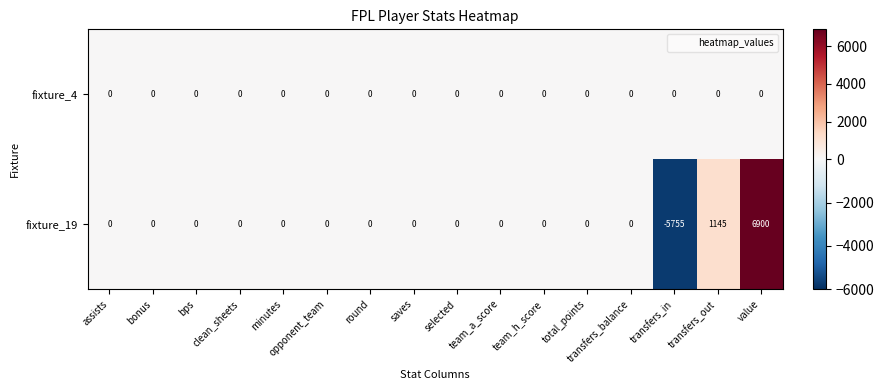

List the series in order of their overall mean, lowest first.

fixture_4, fixture_19